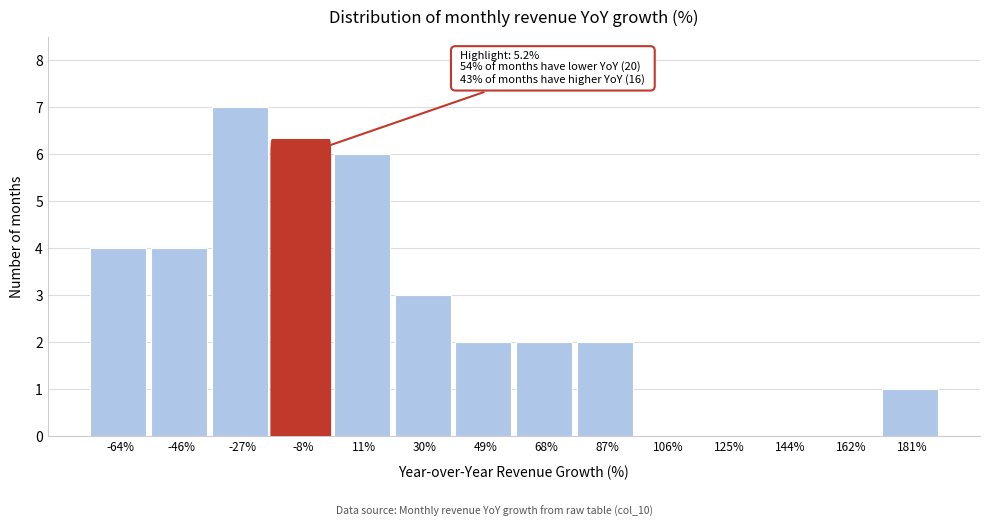

Reading right to left, transcribe all the data shown in this chart.

181%=1	162%=0	144%=0	125%=0	106%=0	87%=2	68%=2	49%=2	30%=3	11%=6	-8%=6	-27%=7	-46%=4	-64%=4